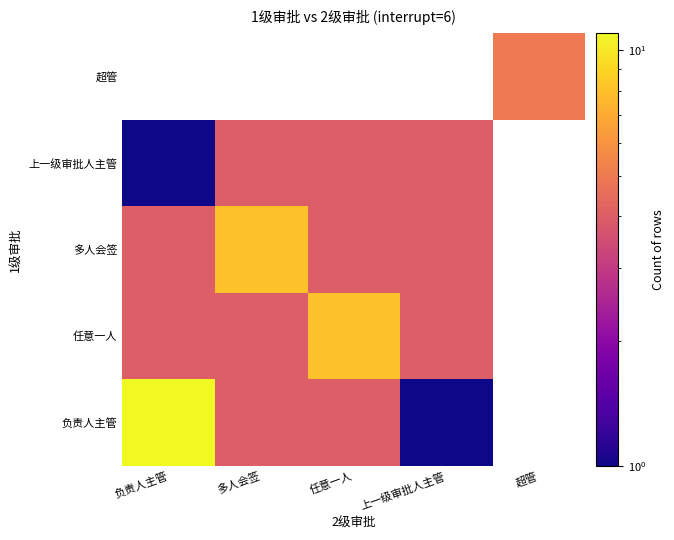

The 多人会签 series shows 1.5 at 上一级审批人主管. True or false?

False